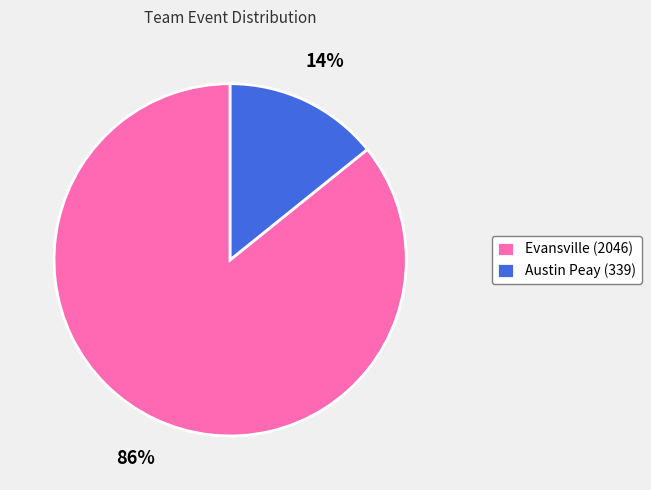

How many slices are in this pie chart?

2